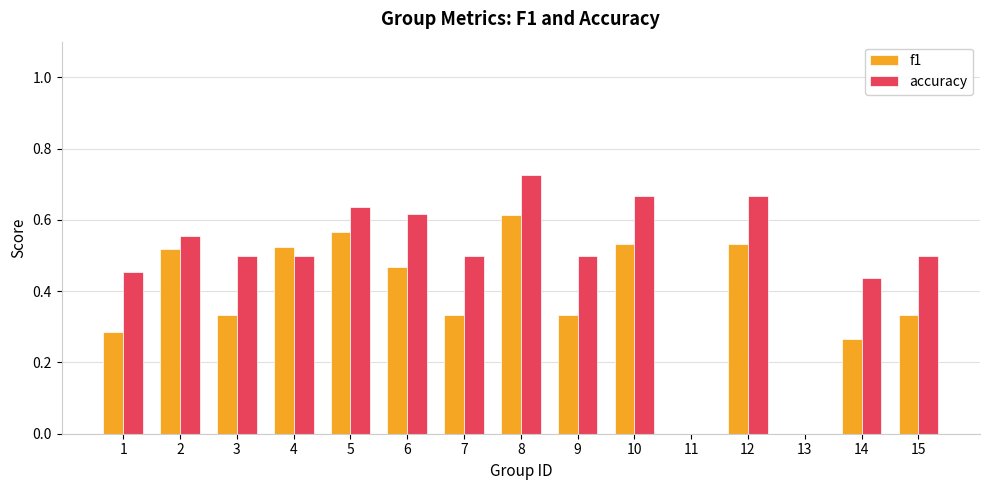

What are all the series names shown in the legend?

f1, accuracy